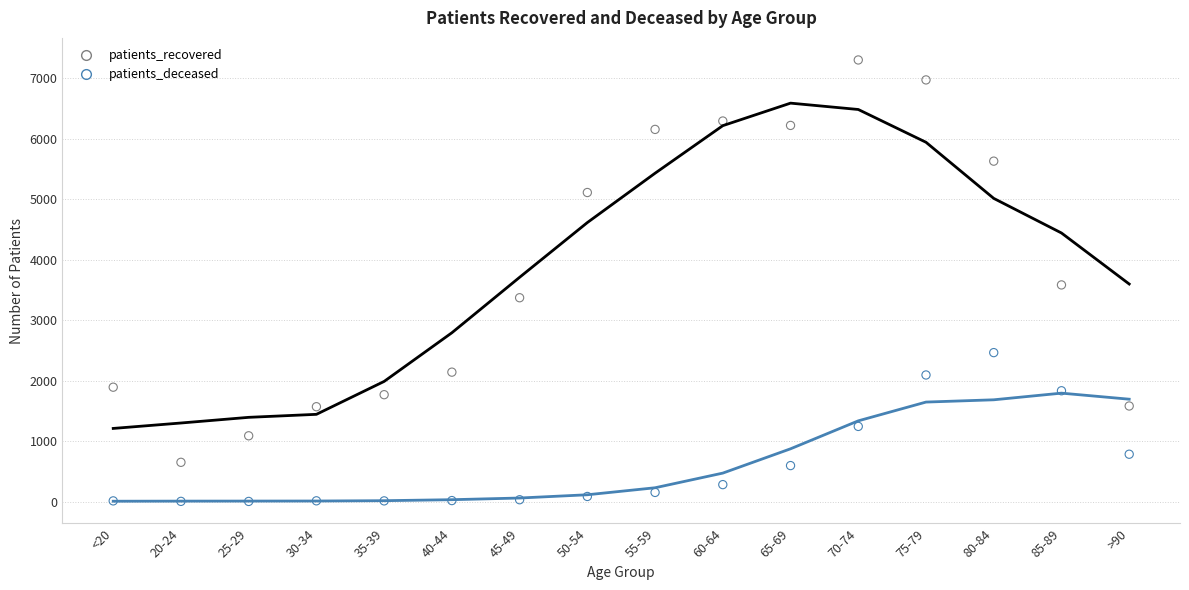

Which series contains the lowest Y value?

patients_deceased